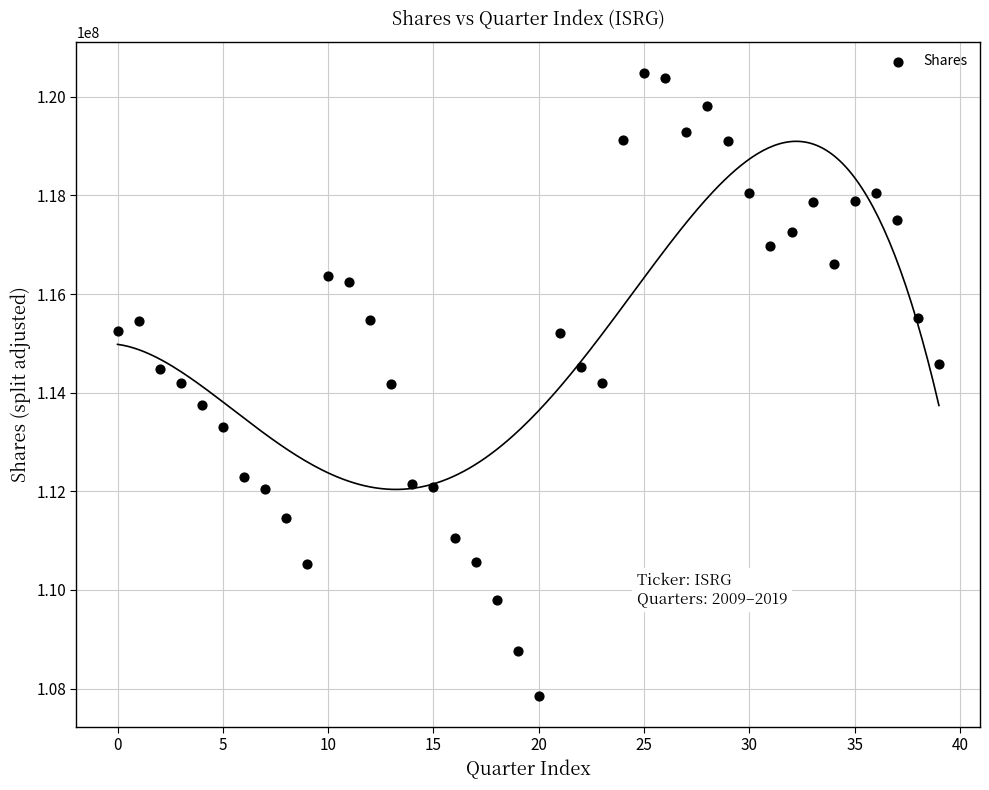

What is the range of Y values (max minus min)?

12628254